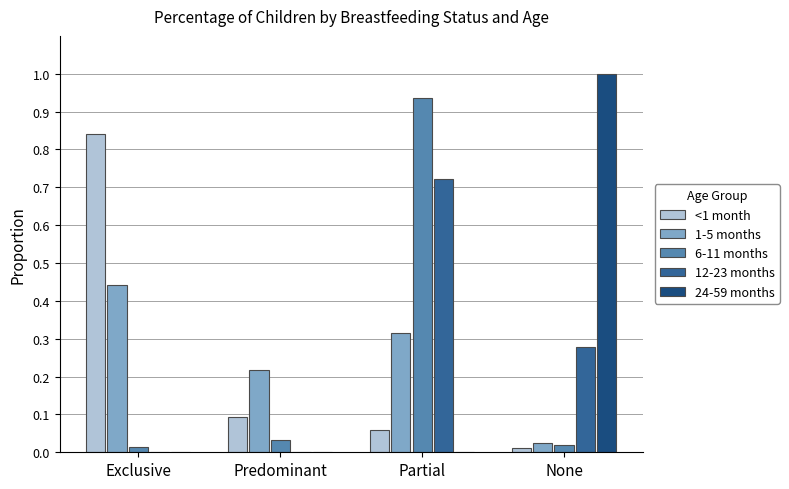

Is the value of 12-23 months at None greater than the value of 6-11 months at Partial?

No